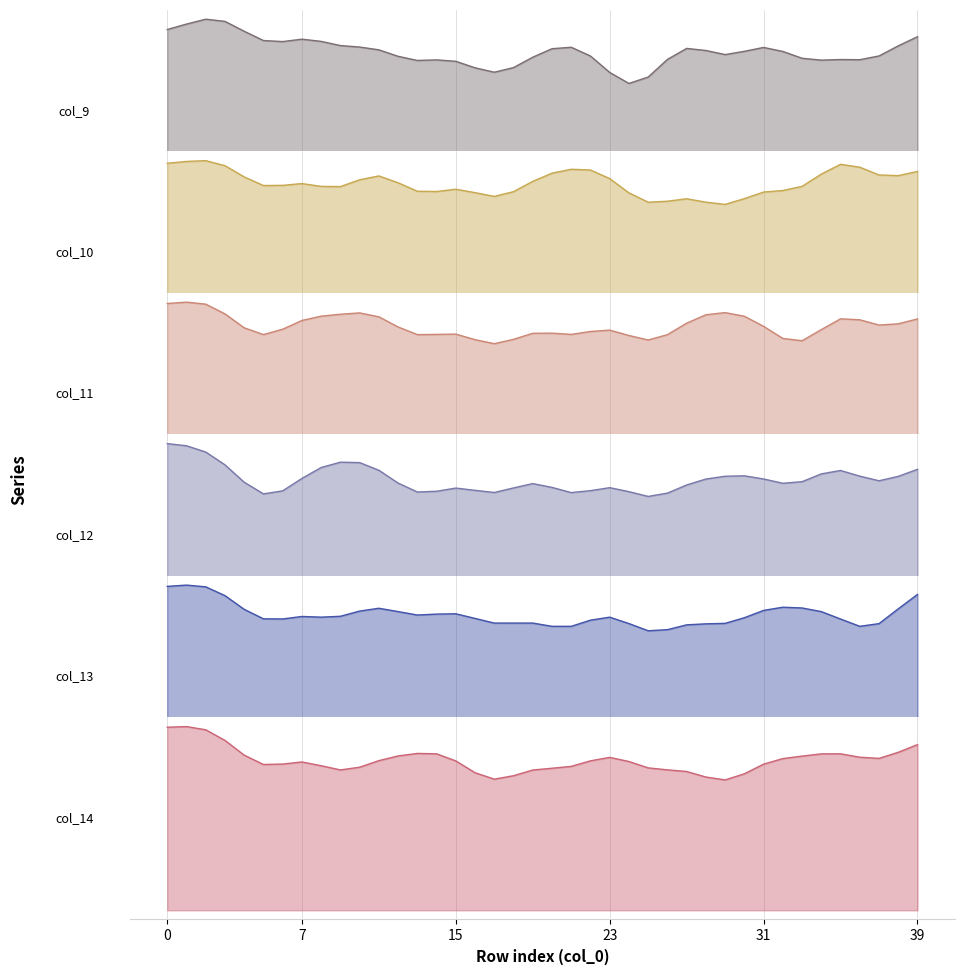

Which label corresponds to the largest value in the chart?

36